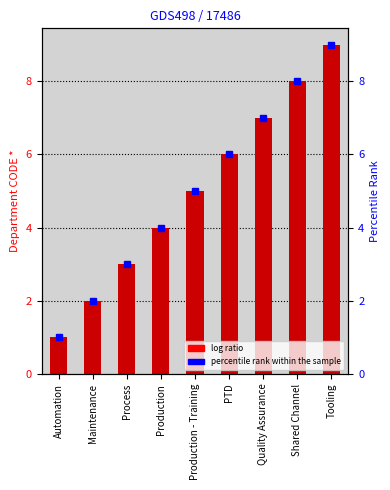

Reading left to right, extract all data points from this chart.

1	2	3	4	5	6	7	8	9